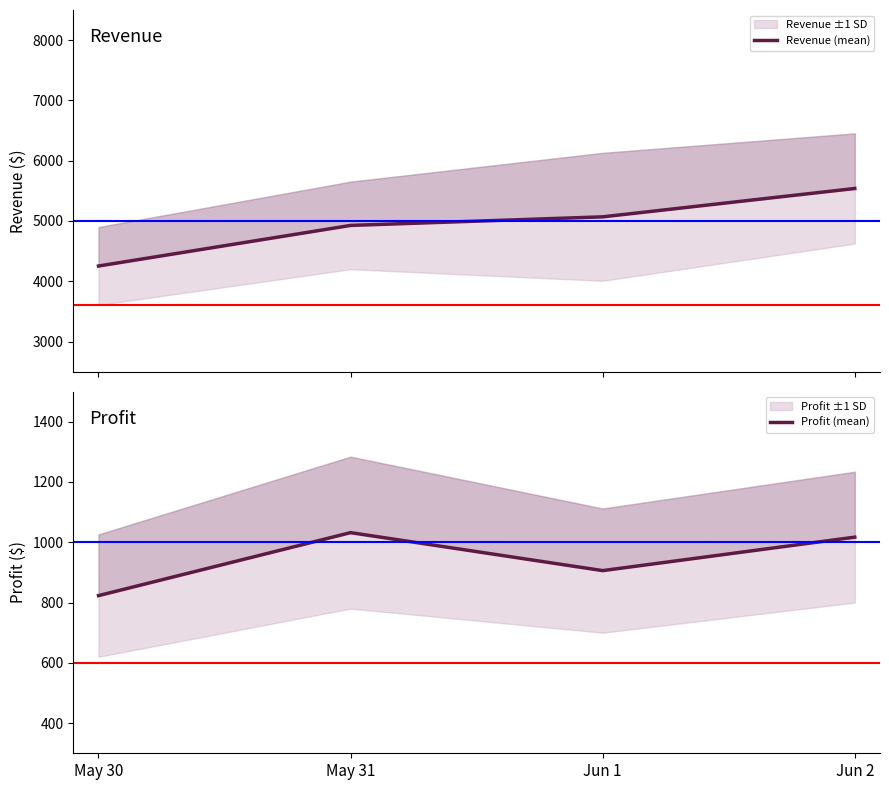

Between Jun 2 and Jun 1, which is larger?

Jun 2